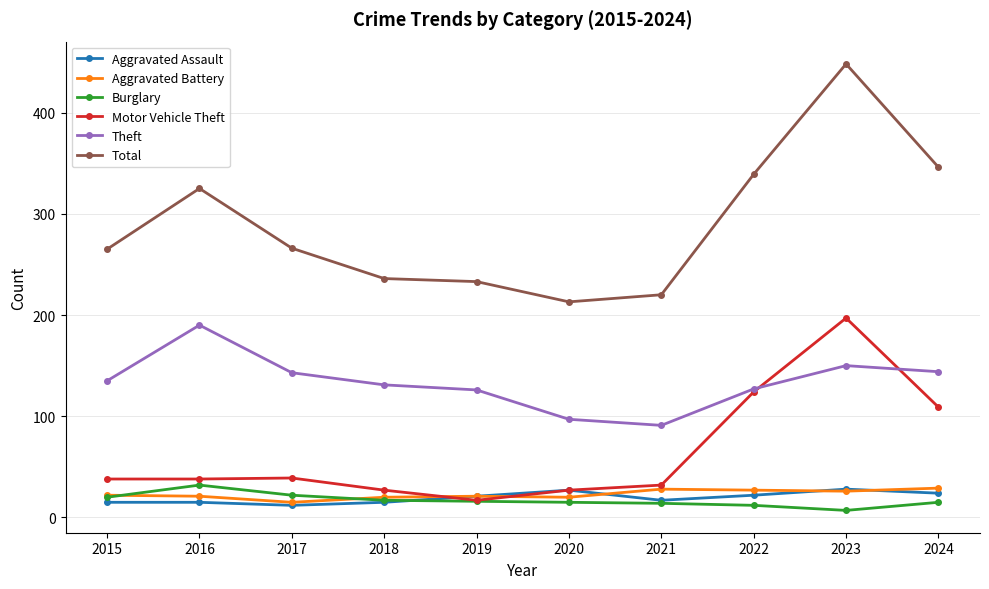

How many data points does each series have?

10